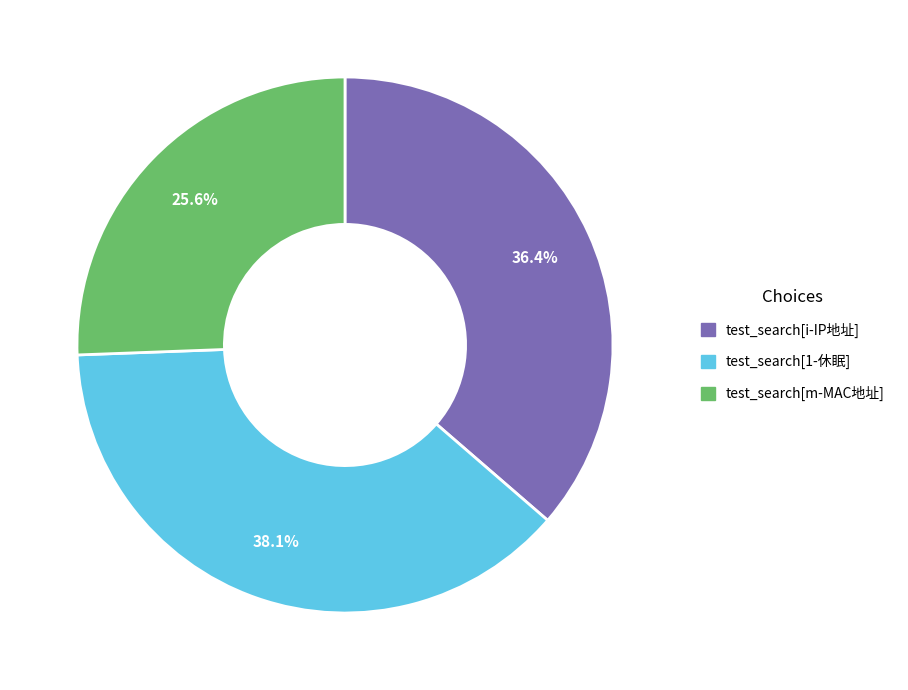

To the nearest percent, what portion does test_search[i-IP地址] represent?

36%